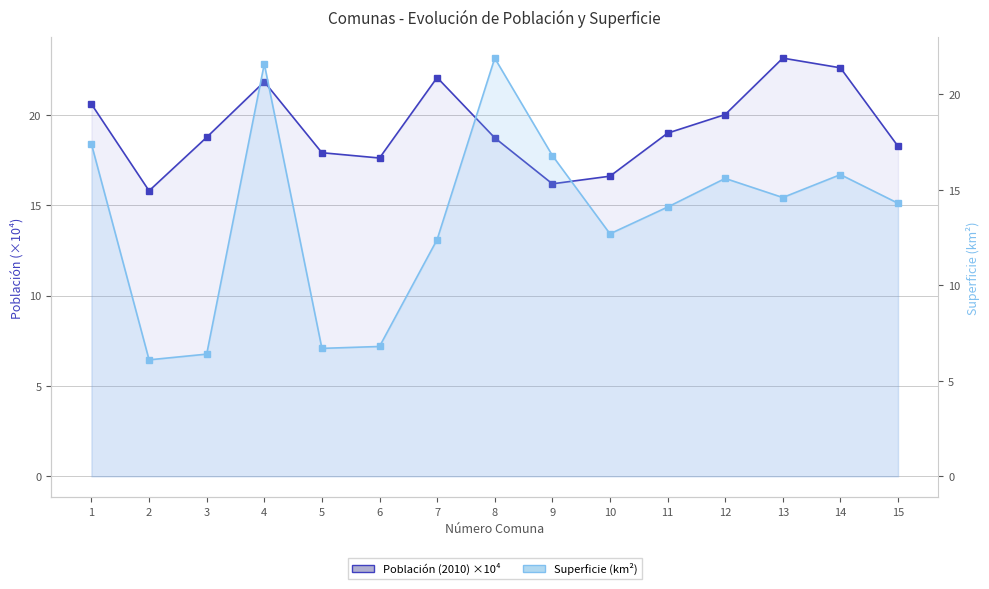

True or false: Población (2010) ×10⁴ has a value of 9.4 at 6.

False